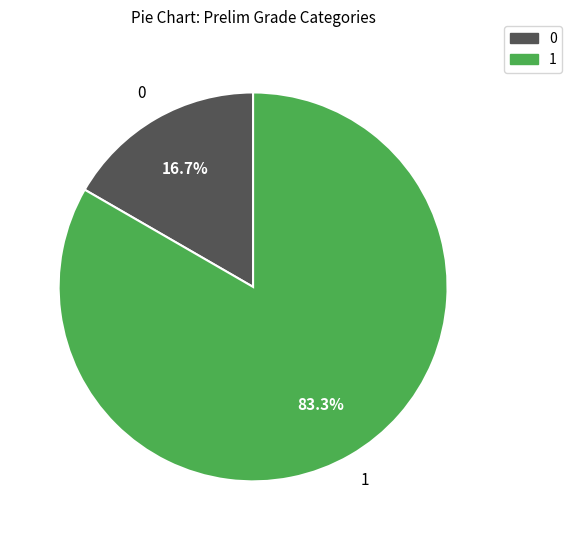

Does 1 account for over 50% of the chart?

Yes